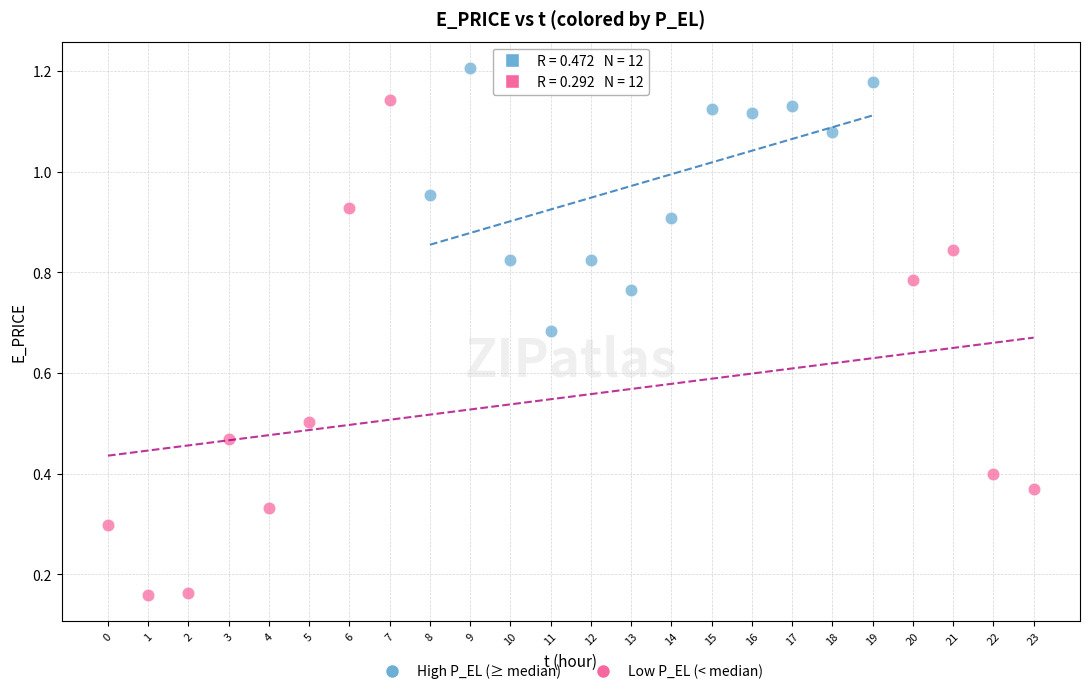

Which series contains the highest Y value?

High P_EL (≥ median)